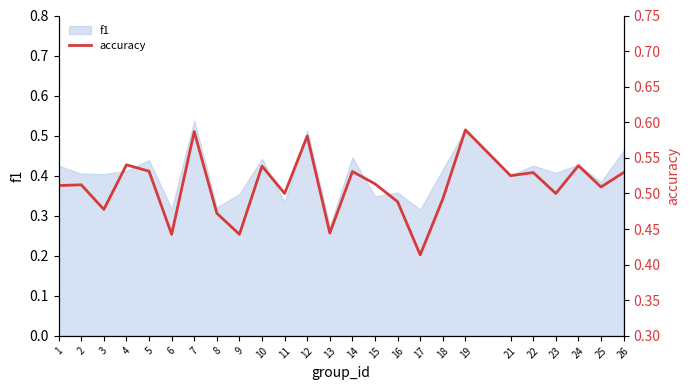

Is it true that the value at 12 is 0.3?

False